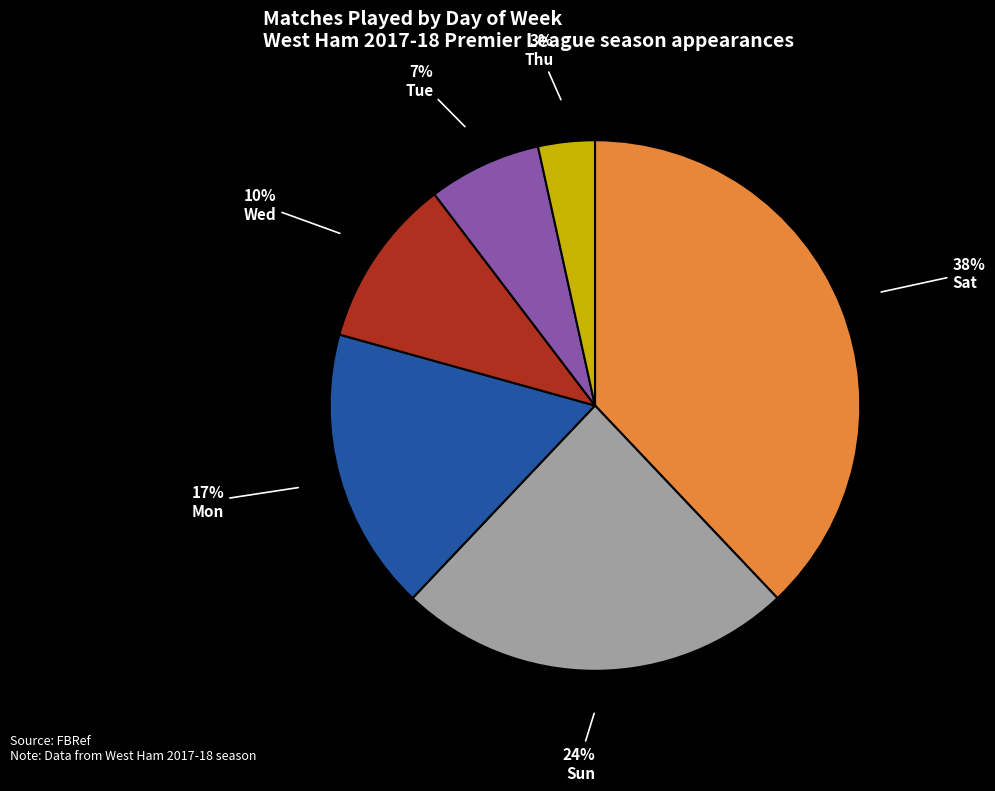

Does any single category account for the majority?

No